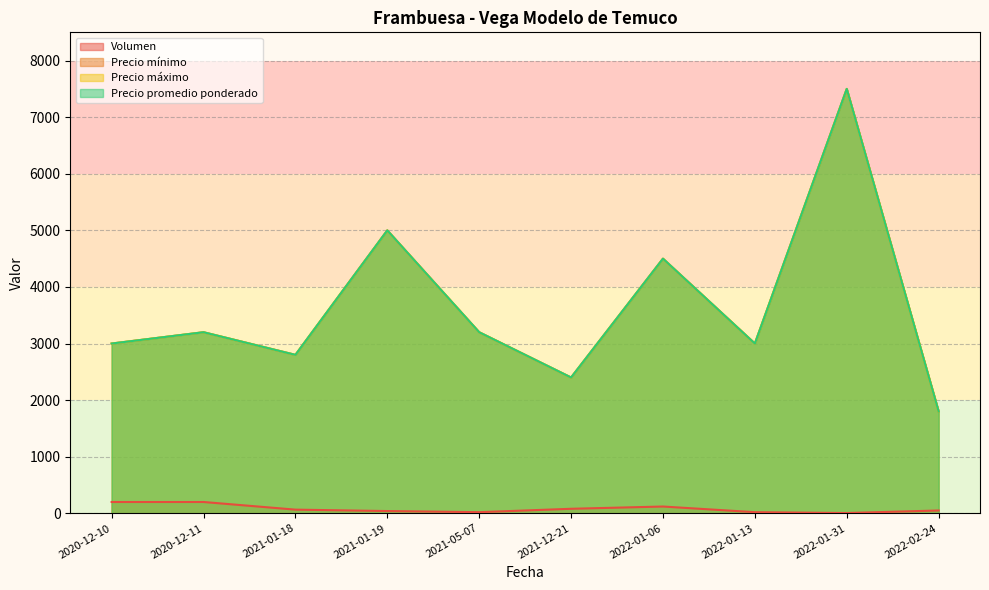

The Precio máximo series shows 5191 at 2020-12-11. True or false?

False